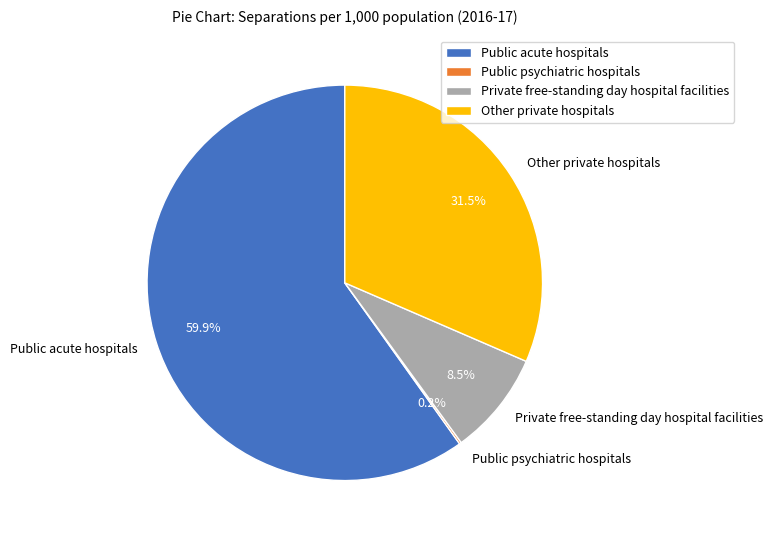

Combined, do Private free-standing day hospital facilities and Public acute hospitals account for over 50%?

Yes